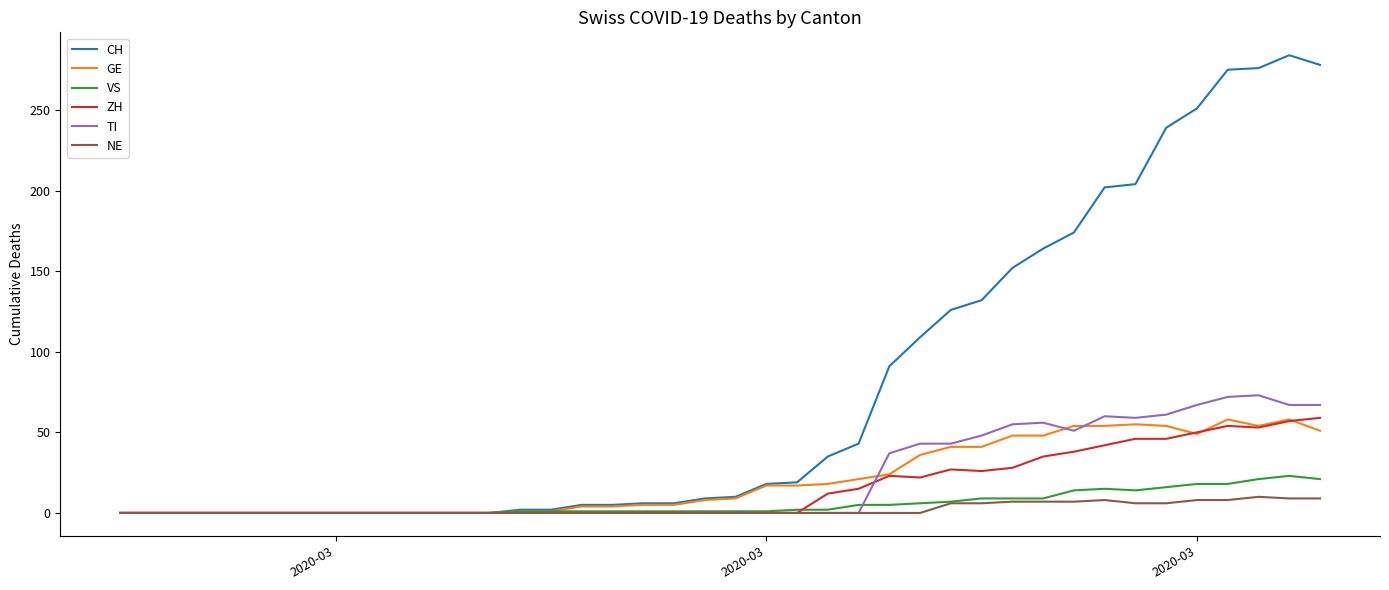

What are all the series names shown in the legend?

CH, GE, VS, ZH, TI, NE